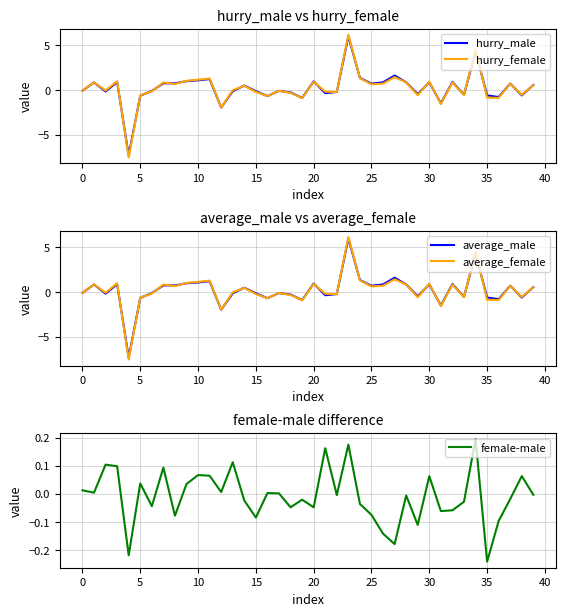

What is the lowest value of the hurry_female series?

-7.5